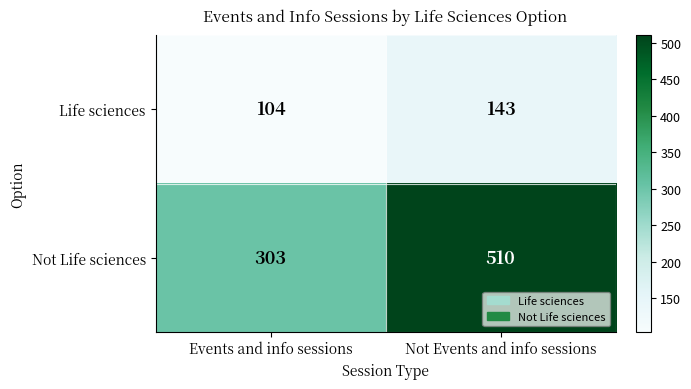

Which series changed the most between Events and info sessions and Not Events and info sessions?

Not Life sciences